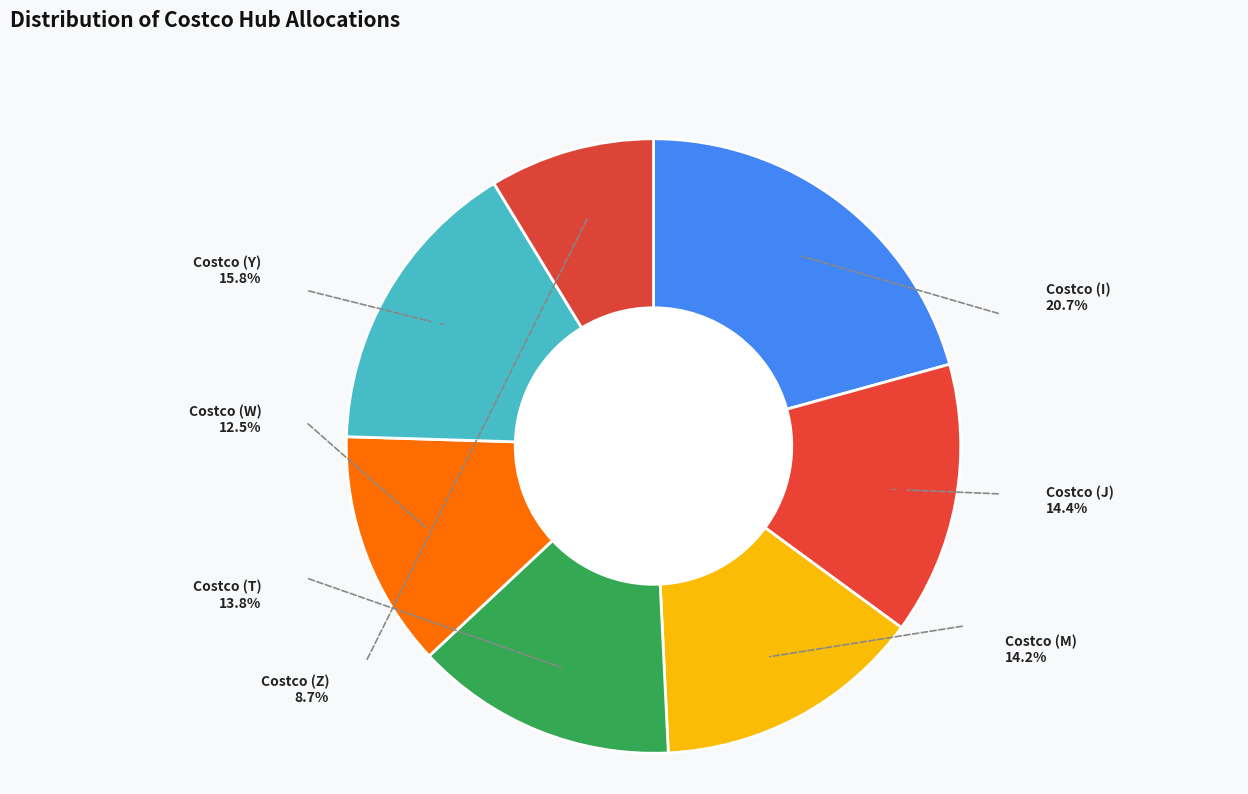

Is there a majority slice in this chart?

No